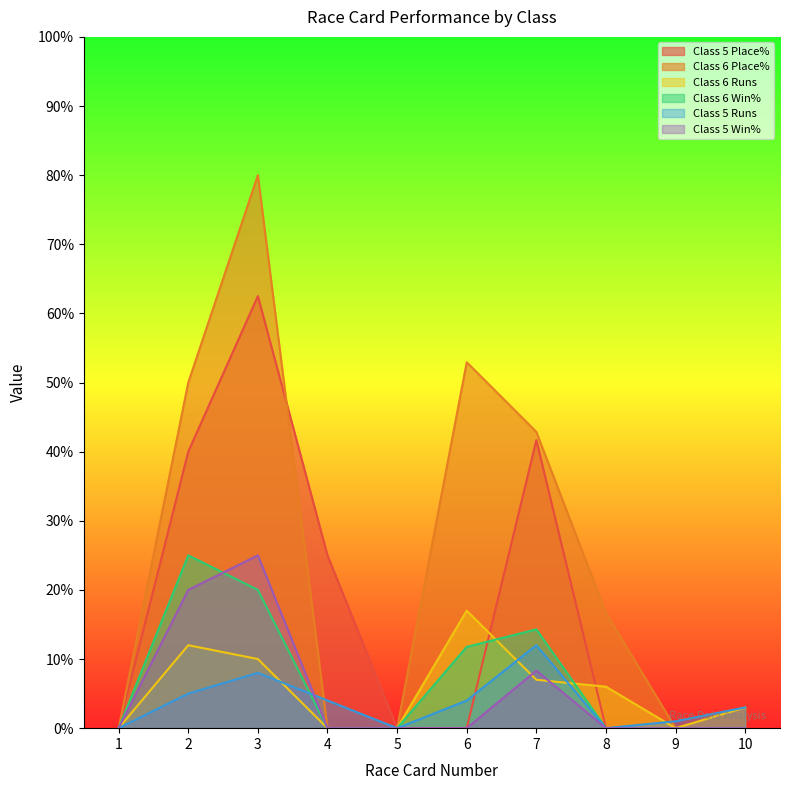

Rank the series by their maximum value, from lowest to highest.

Class 5 Runs, Class 6 Runs, Class 6 Win%, Class 5 Win%, Class 5 Place%, Class 6 Place%